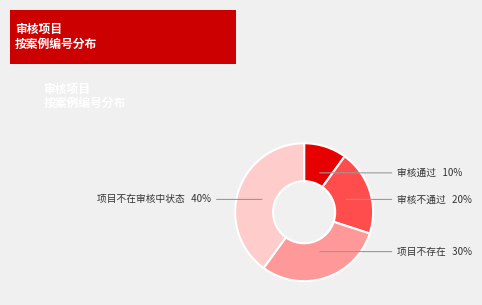

What is the smallest slice in the pie chart?

审核通过